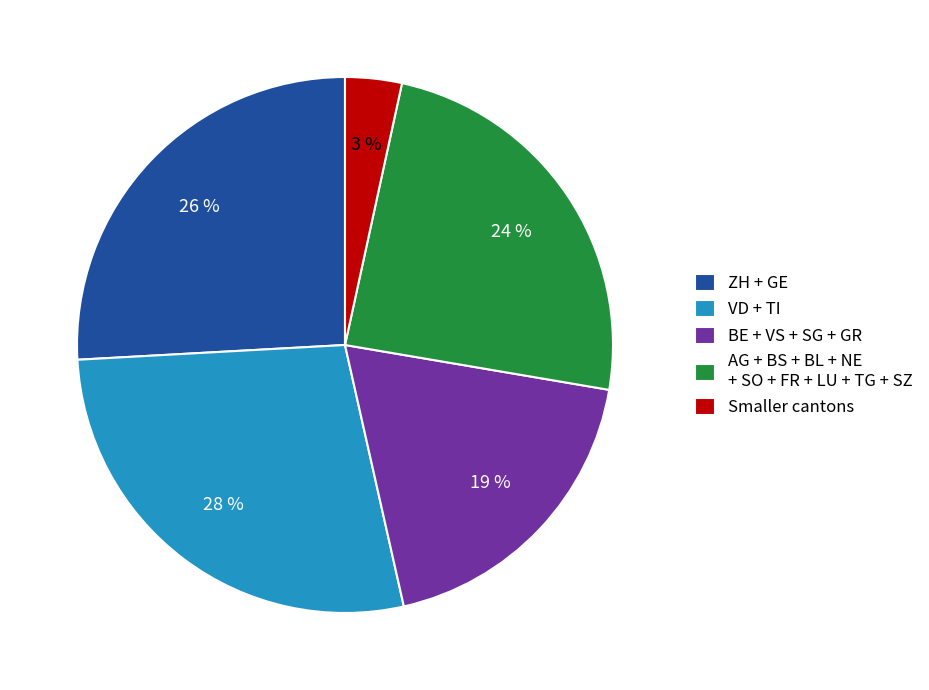

What percentage is the Smaller cantons slice, to the nearest percent?

3%